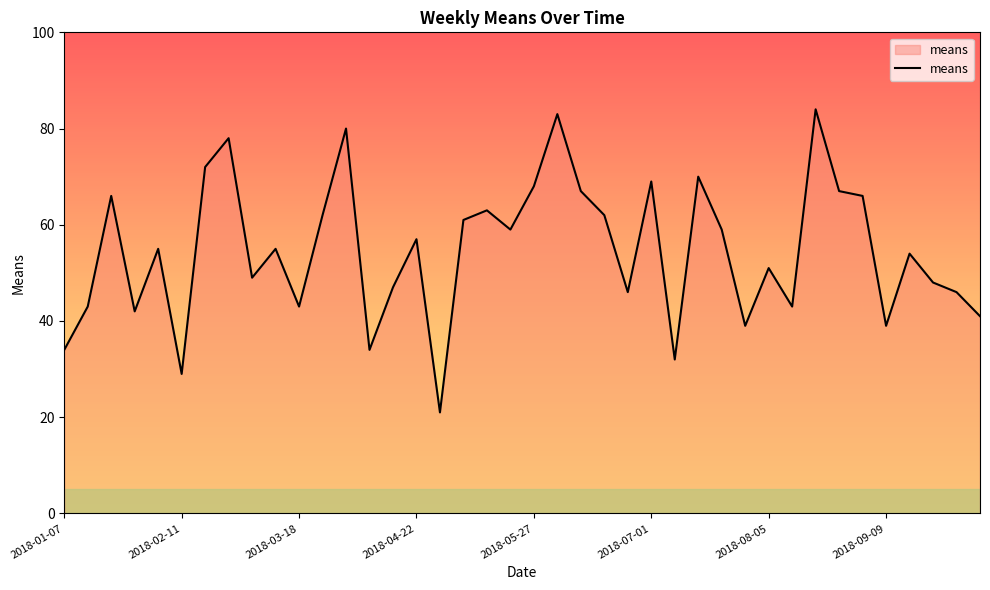

What is the maximum value shown in the chart?

84